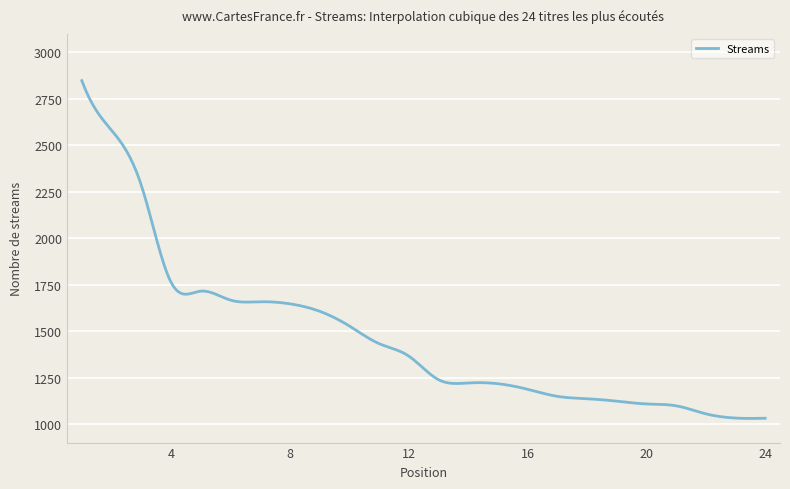

What is the maximum value shown in the chart?

2848.0